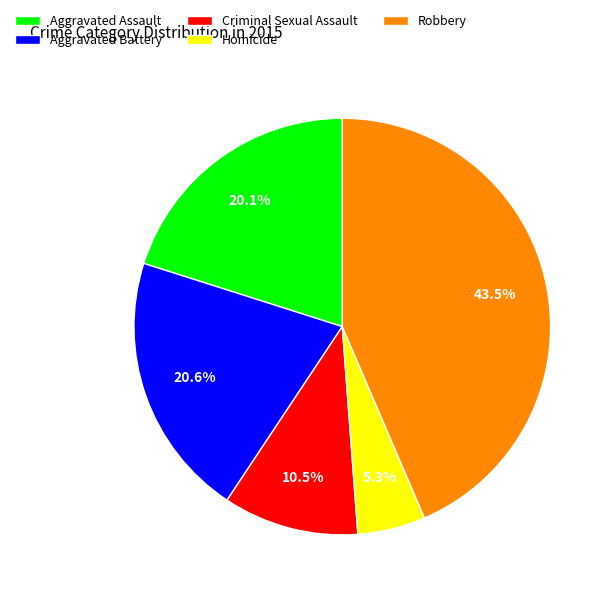

The Aggravated Assault slice represents 34% of the pie. True or false?

False